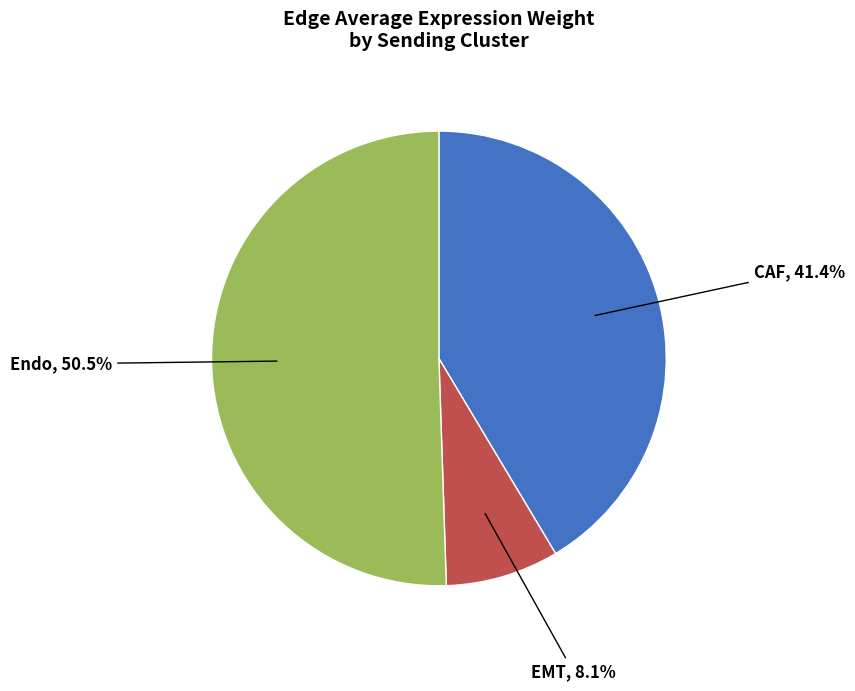

How many slices are in this pie chart?

3